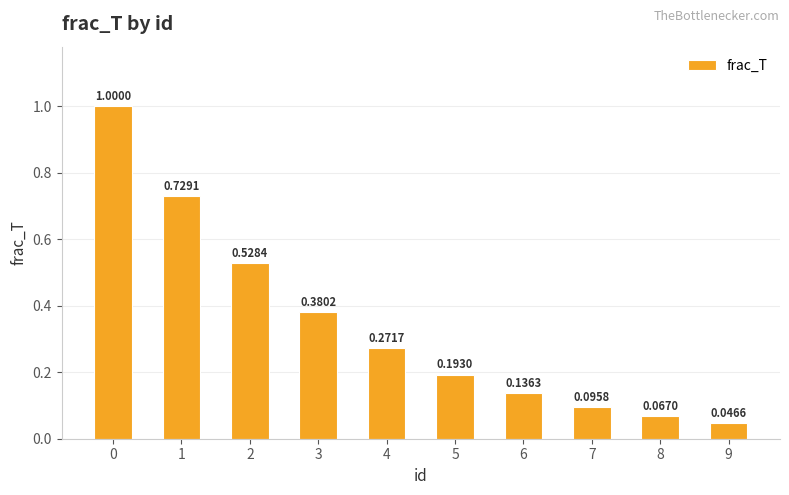

The value at 3 is 0.5. True or false?

False